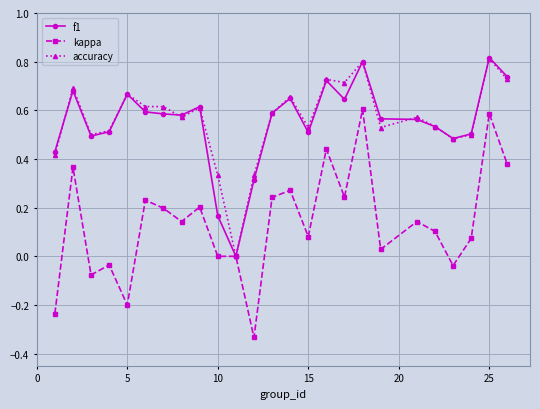

Which series has the largest range (max minus min)?

kappa